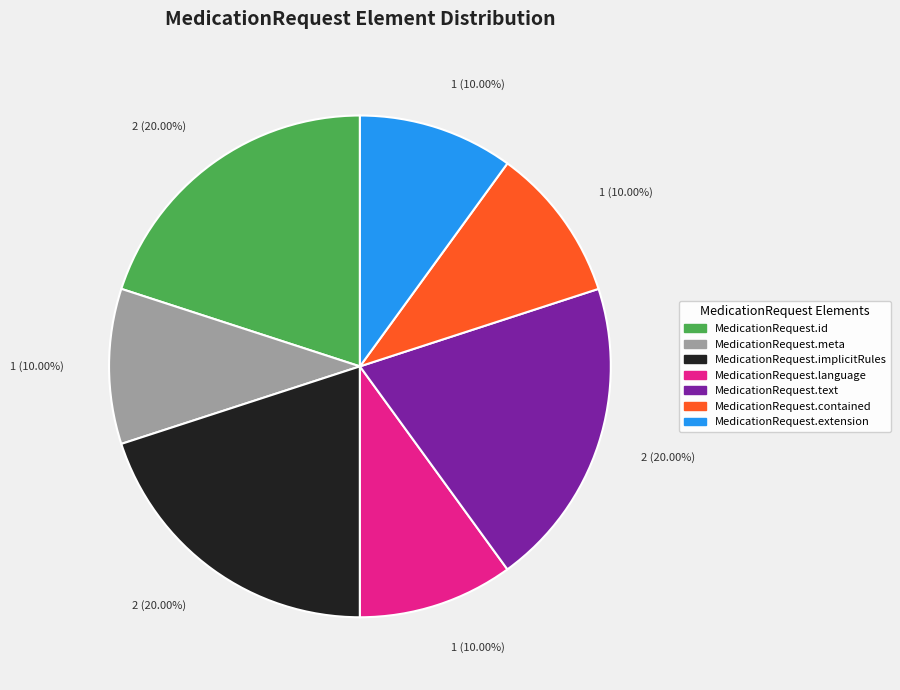

What percentage is the MedicationRequest.implicitRules slice, to the nearest percent?

20%